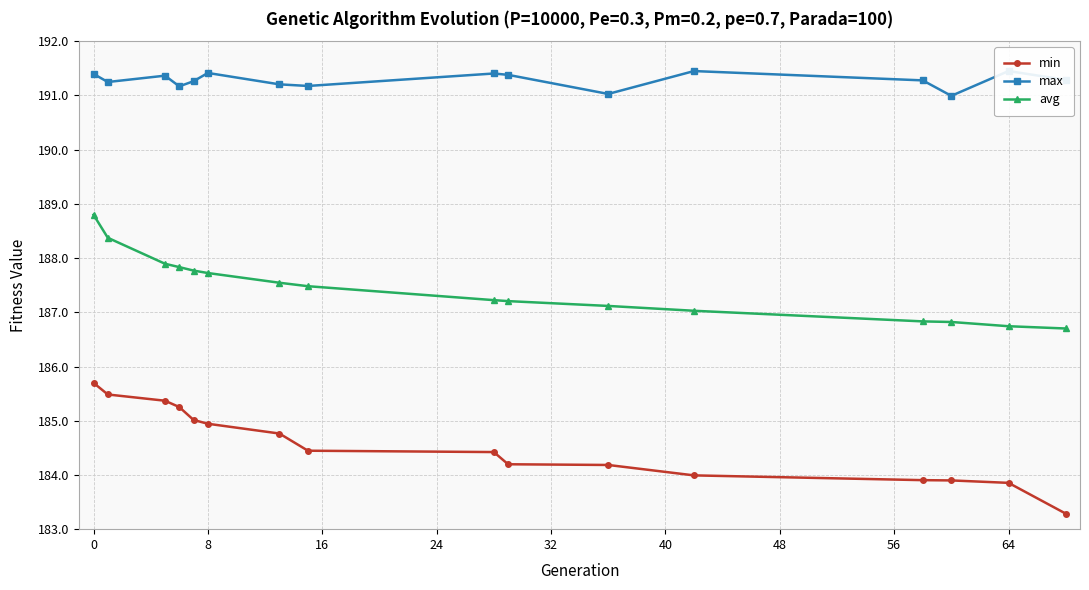

What is the minimum value for min?

183.3